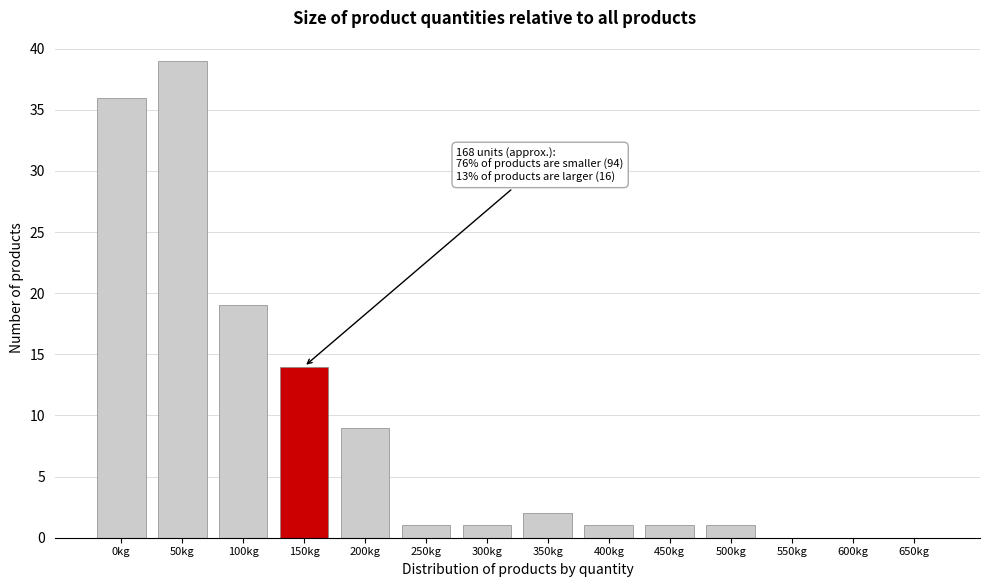

Reading left to right, what are all the values shown in this chart?

0kg=36	50kg=39	100kg=19	150kg=14	200kg=9	250kg=1	300kg=1	350kg=2	400kg=1	450kg=1	500kg=1	550kg=0	600kg=0	650kg=0